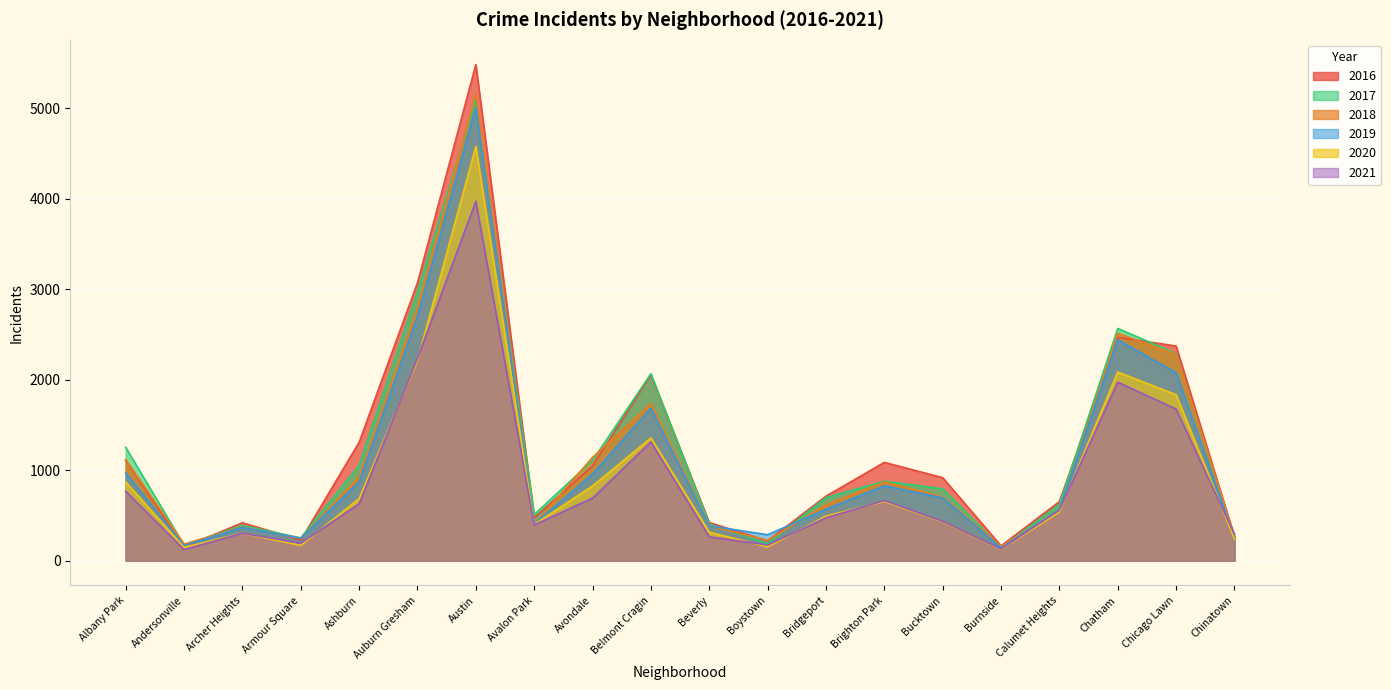

How many lines are shown in the chart?

6